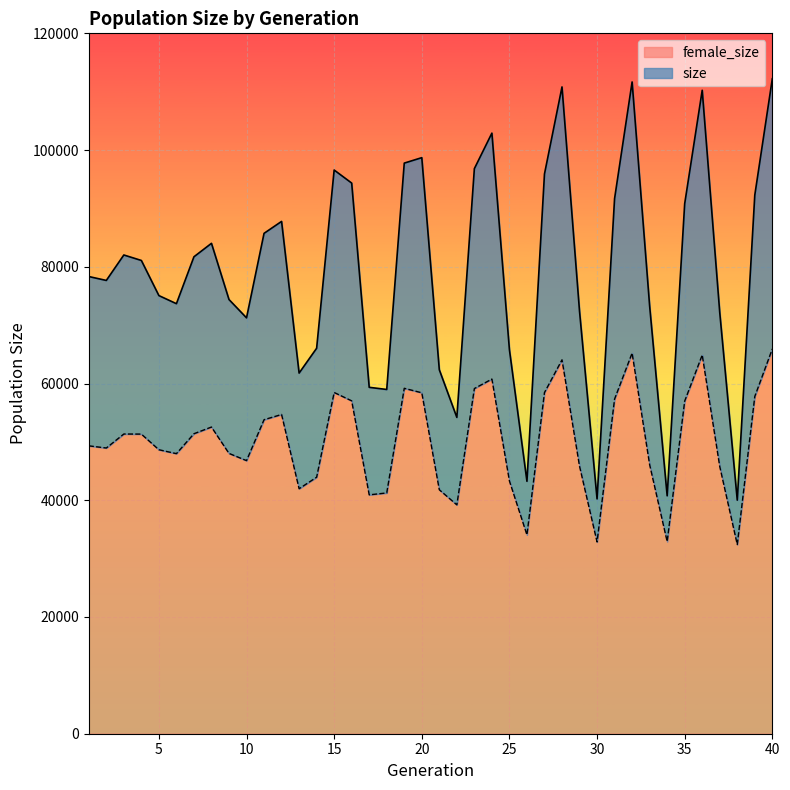

In female_size, how many points are higher than both neighbors (excluding endpoints)?

9